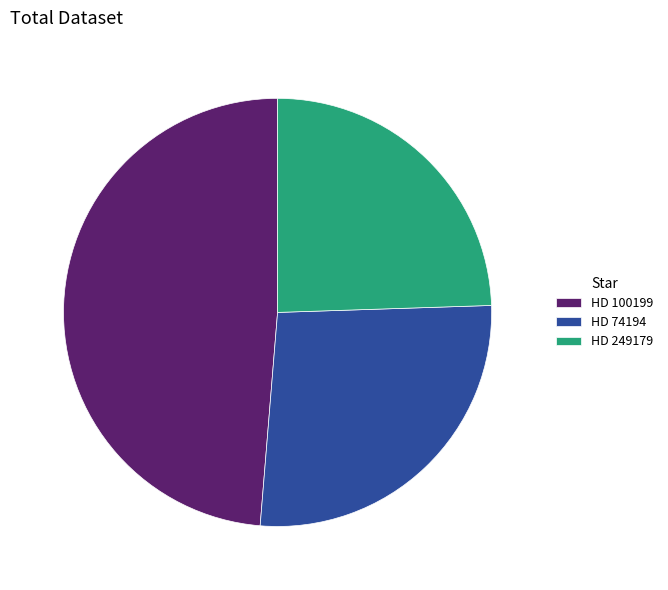

Do HD 100199 and HD 249179 together represent more than half of the pie?

Yes